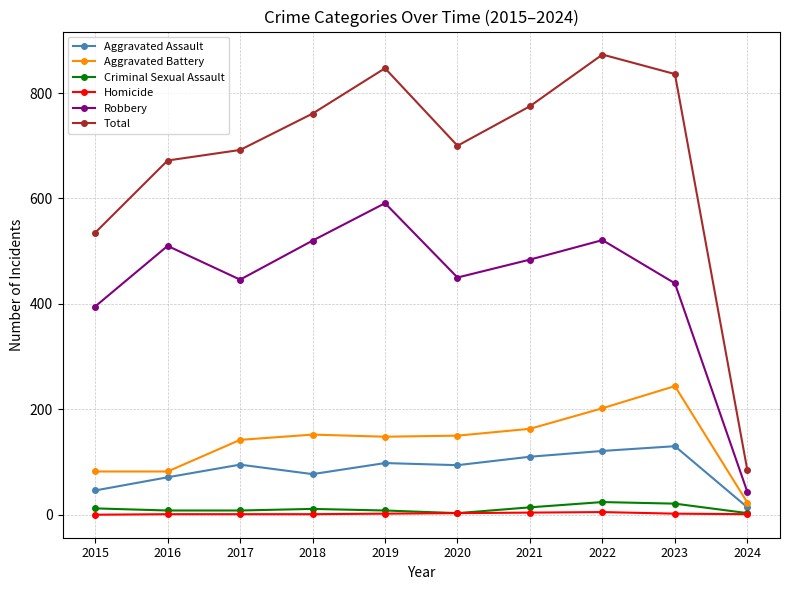

Which series has the largest range (max minus min)?

Total